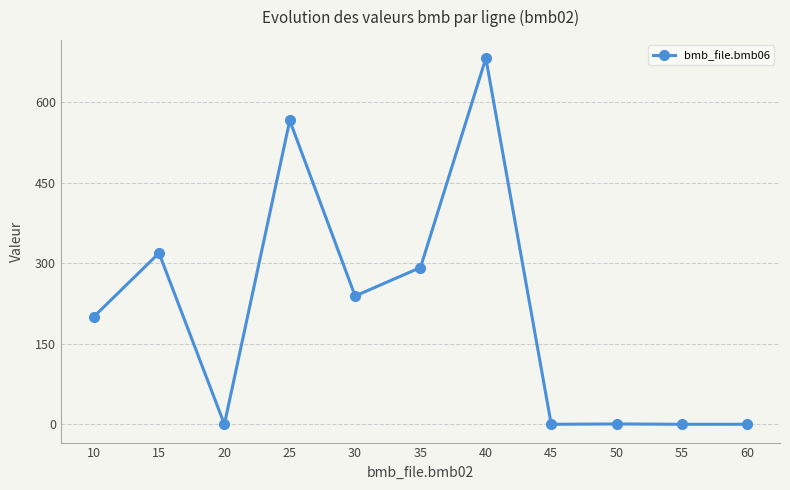

Between 30 and 10, which is larger?

30